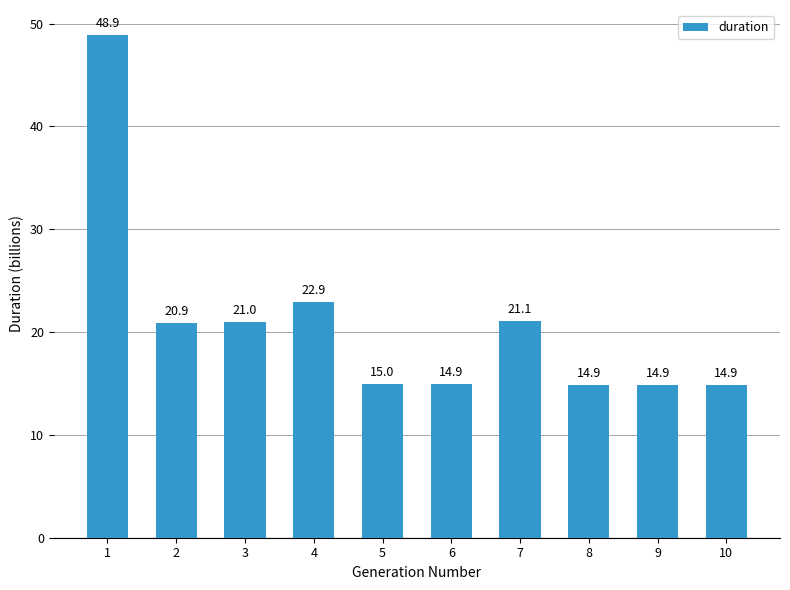

Between 3 and 10, which is larger?

3